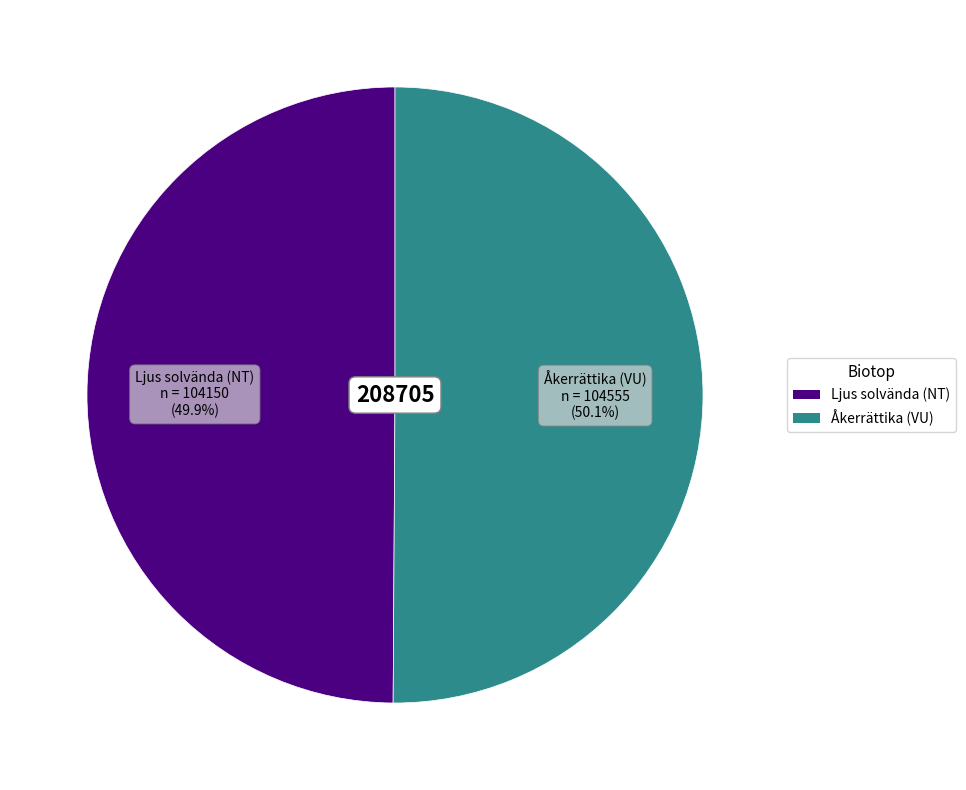

To the nearest percent, what percentage of the pie is Ljus solvända (NT)?

50%